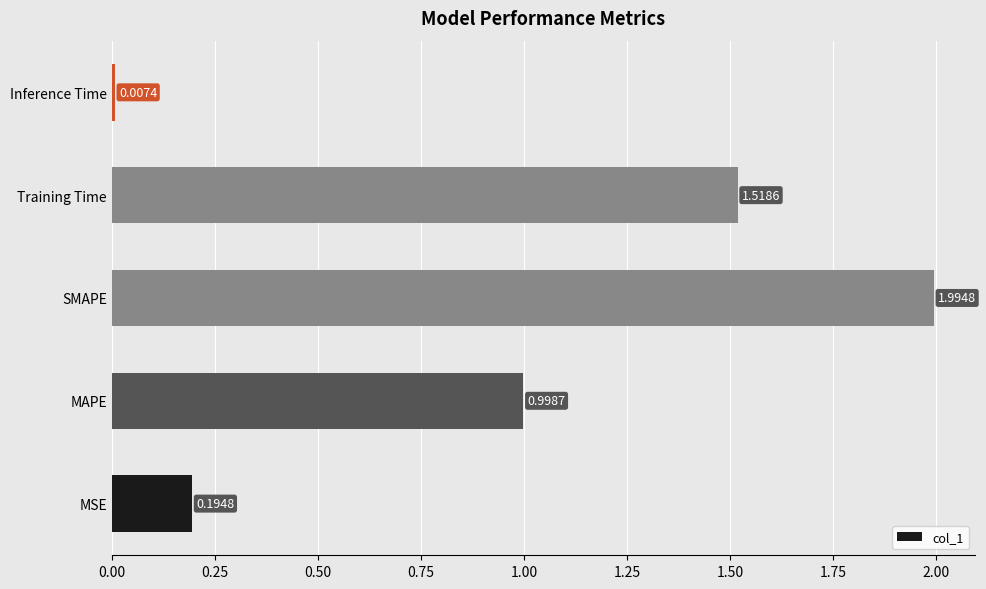

Which has a higher value, Inference Time or MAPE?

MAPE